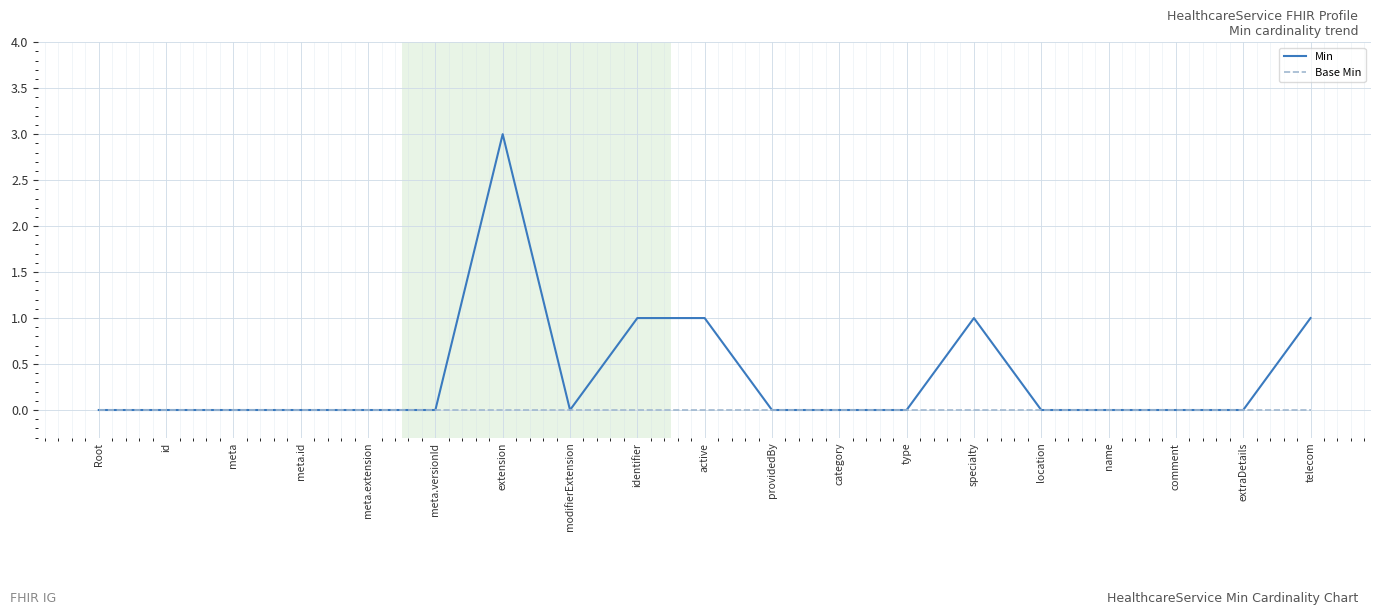

At which category is the sum across all series the highest?

extension